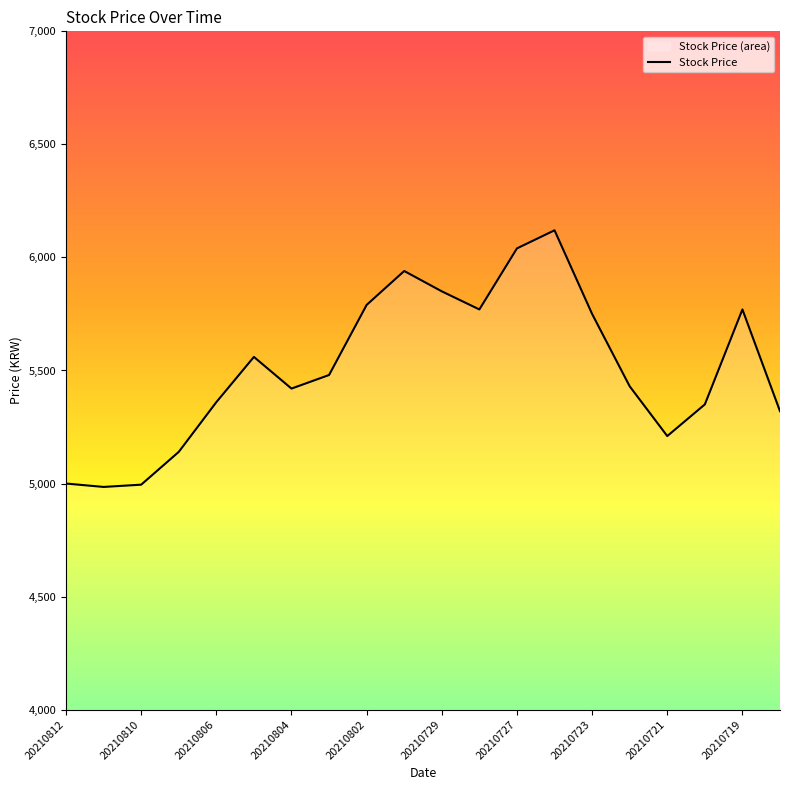

List the labels in order of value, smallest first.

20210811, 20210810, 20210812, 20210809, 20210721, 20210716, 20210720, 20210806, 20210804, 20210722, 20210803, 20210805, 20210723, 20210728, 20210719, 20210802, 20210729, 20210730, 20210727, 20210726